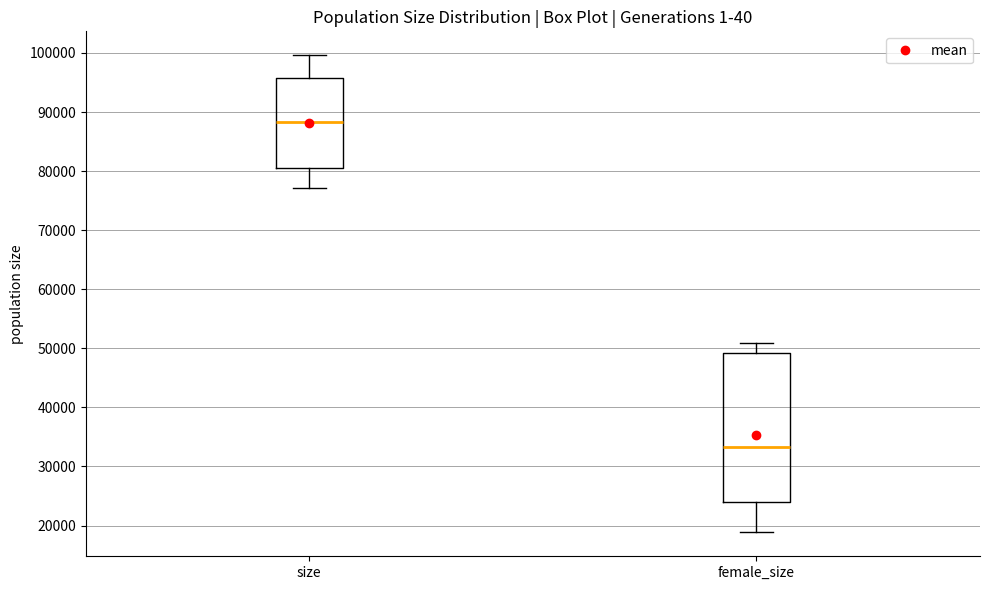

Reading left to right, transcribe this box plot: for each box, give where its median line is, the range the box spans, and where its two whiskers end, as read against the y-axis. The values are not printed on the chart, so give them approximately, as read against the axis.

size: median 88000, box 80000 to 96000, whiskers 77000 to 100000
female_size: median 33000, box 24000 to 49000, whiskers 19000 to 51000